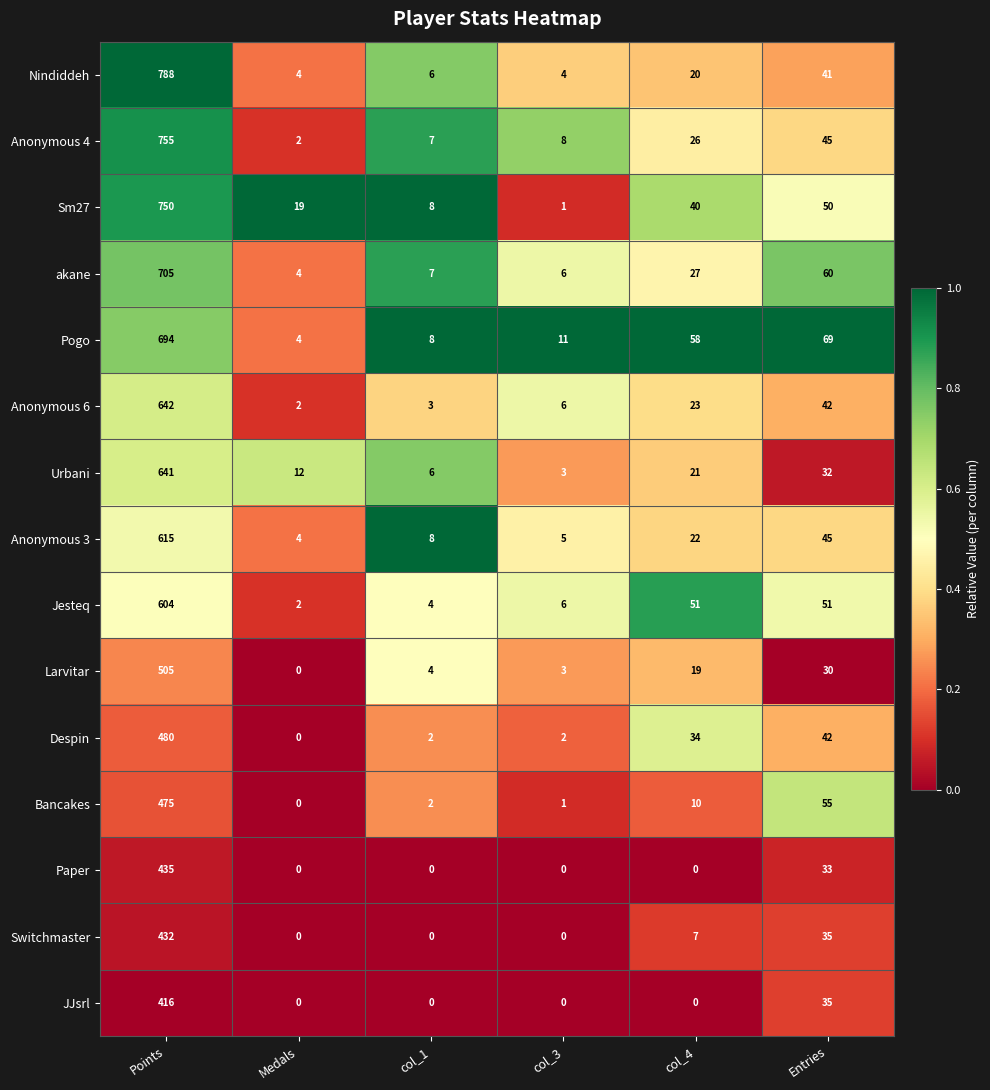

What is the greatest value displayed?

788